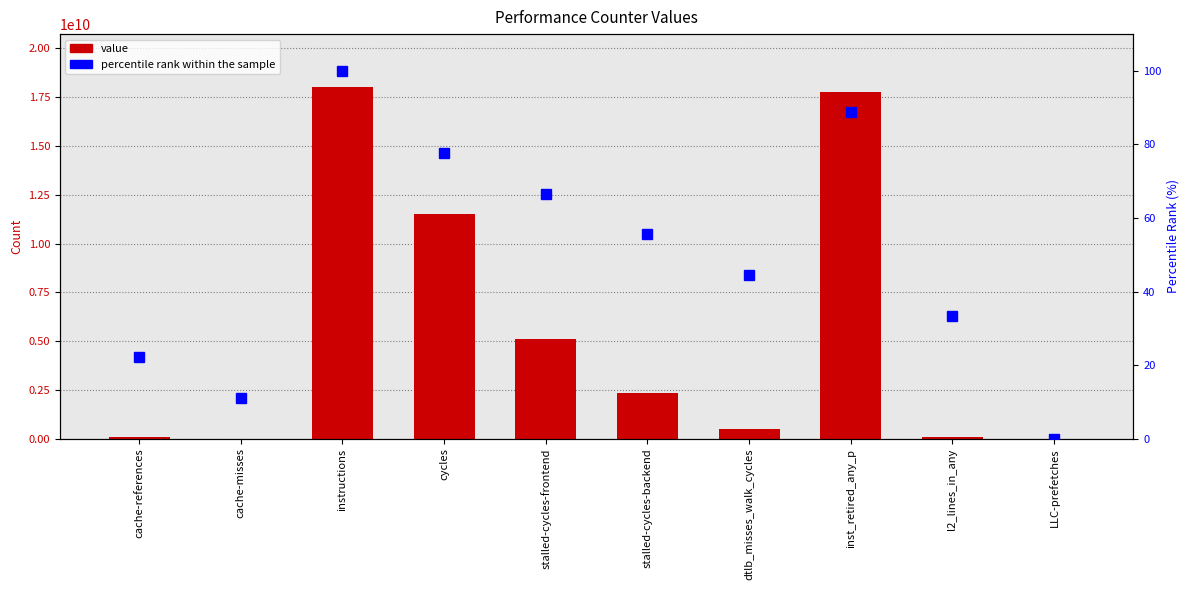

Reading left to right, extract all data points from this chart.

value: 72393202.0	13345248.0	18022957945.0	11498729487.0	5127209716.0	2324015065.0	491921558.0	17785357254.0	80097160.0	3352150.0
percentile rank within the sample: 22.2	11.1	100.0	77.8	66.7	55.6	44.4	88.9	33.3	0.0